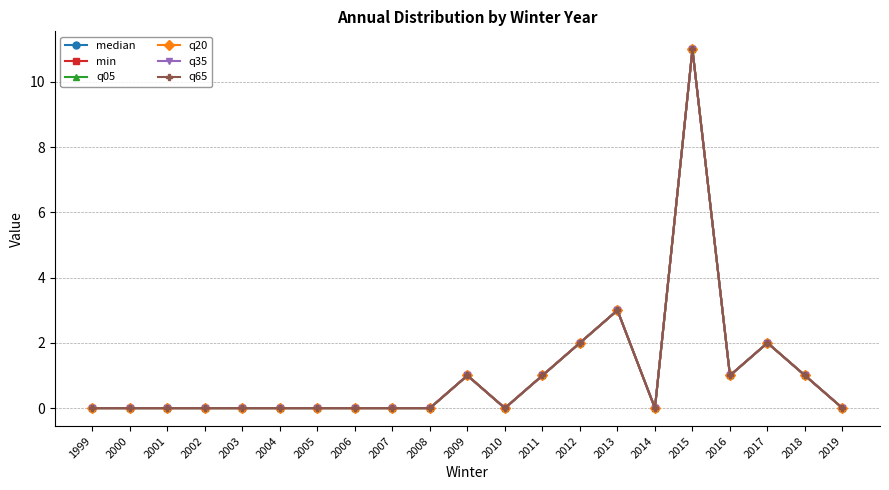

Between 2010 and 2004, which is larger?

2010